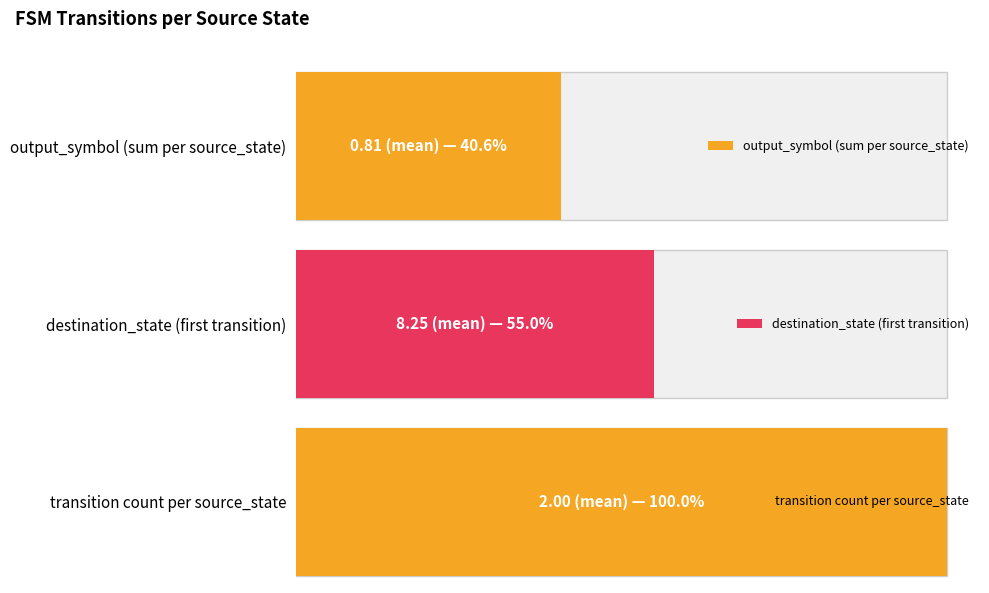

Rank the series by their average value, from highest to lowest.

destination_state (first transition), transition count per source_state, output_symbol (sum per source_state)